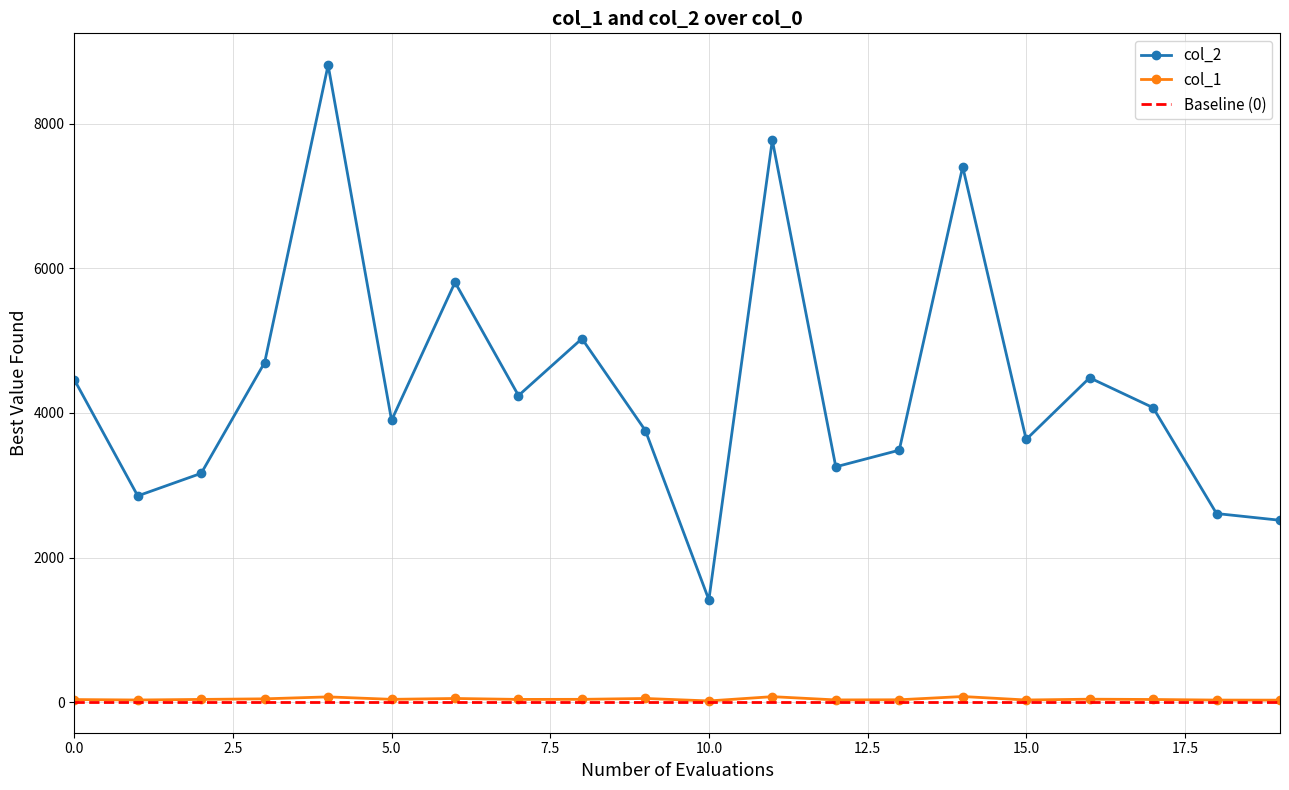

True or false: col_1 has more than 2 points higher than both neighbors.

True